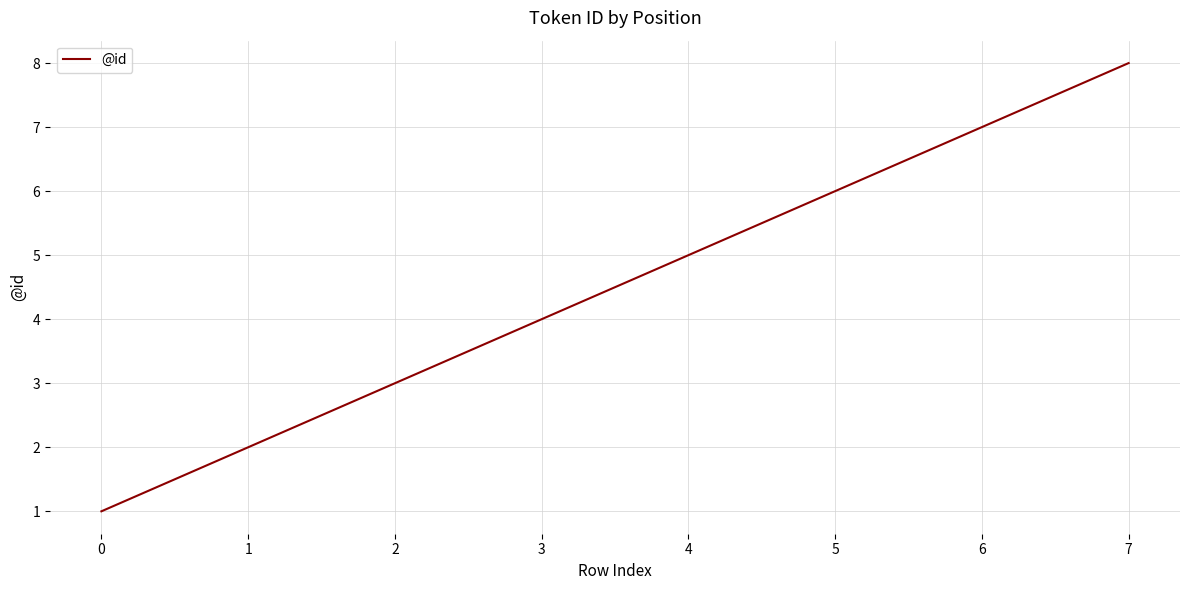

List the labels in order of value, largest first.

7, 6, 5, 4, 3, 2, 1, 0